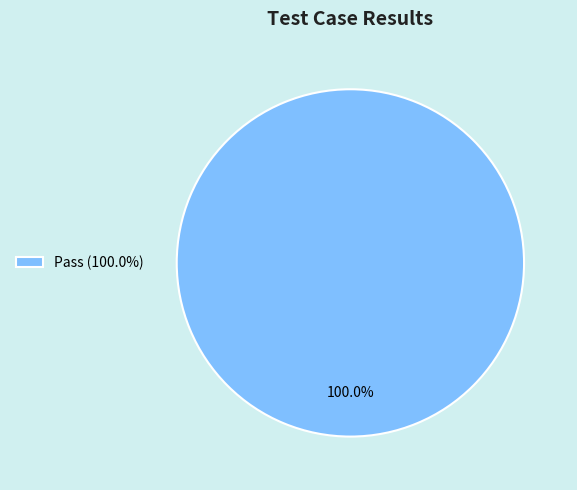

Rank the categories by value from highest to lowest.

Pass (100.0%)